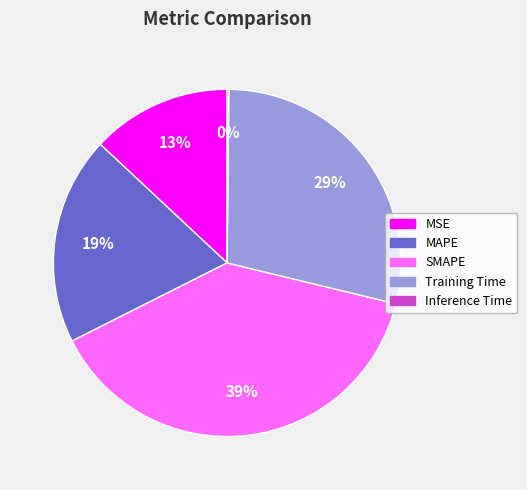

Which category has the biggest portion of the pie?

SMAPE